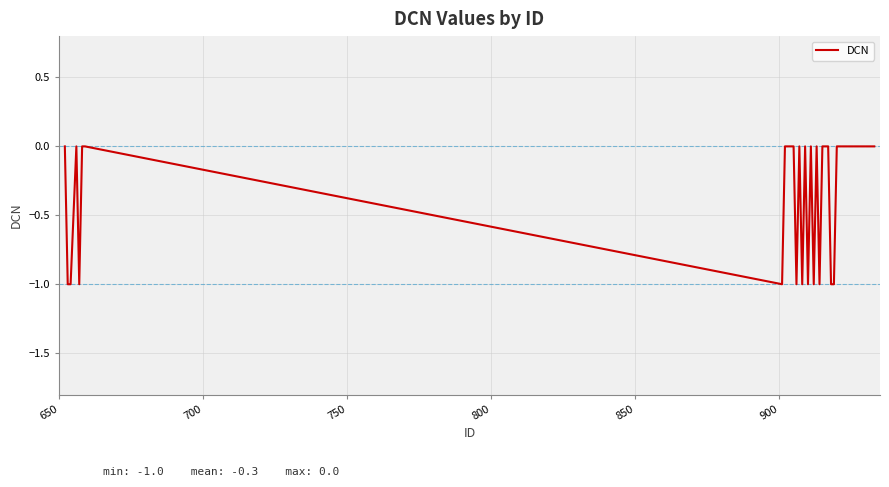

Does the chart display data point markers on the line(s)?

No